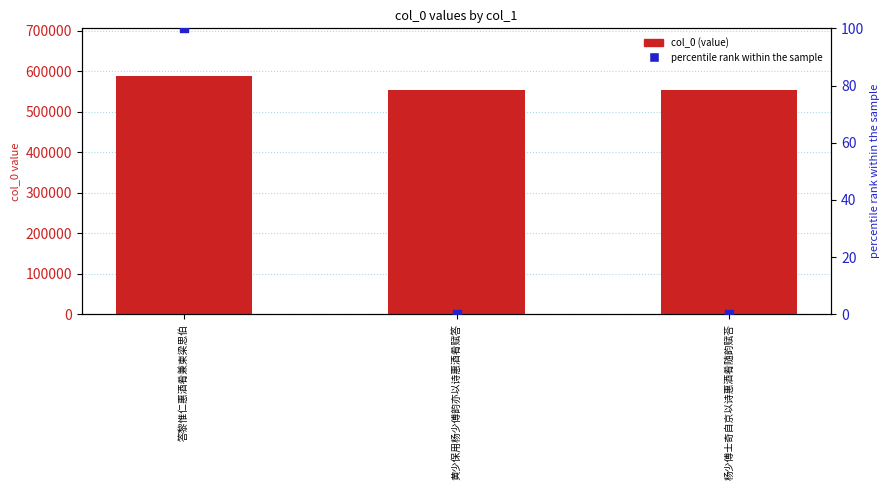

Which series has the largest total across all categories?

col_0 (value)